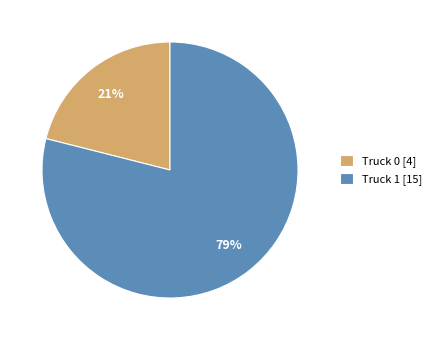

Is it true that Truck 0 is 6% of the pie?

False